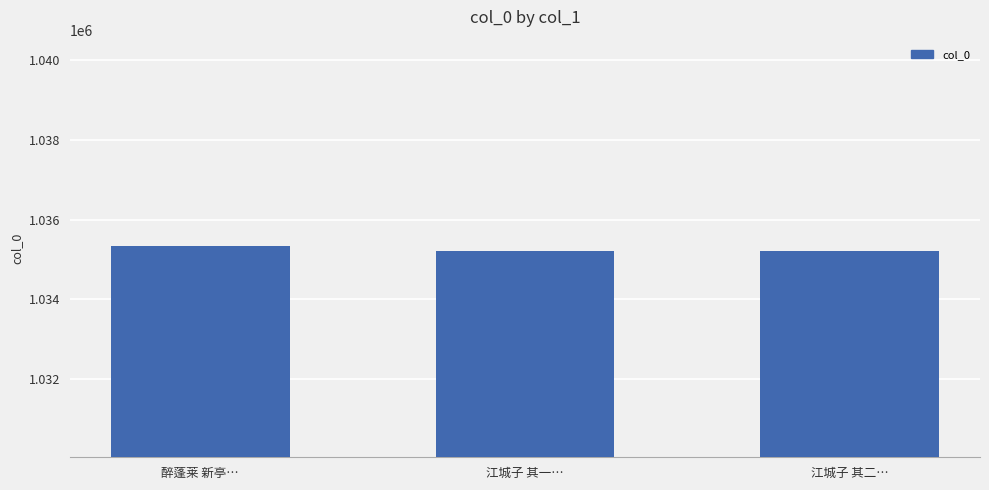

What is the smallest value displayed?

1035218